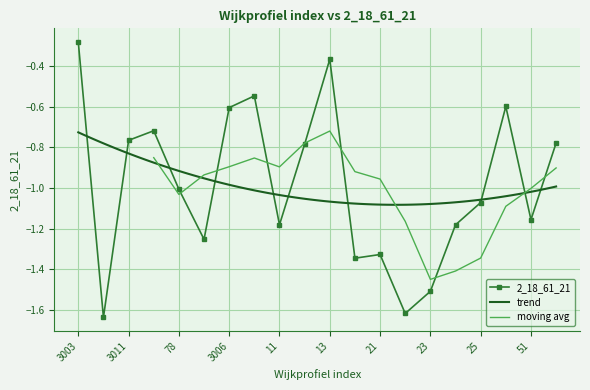

What is the label of the 20th point from the left?

56